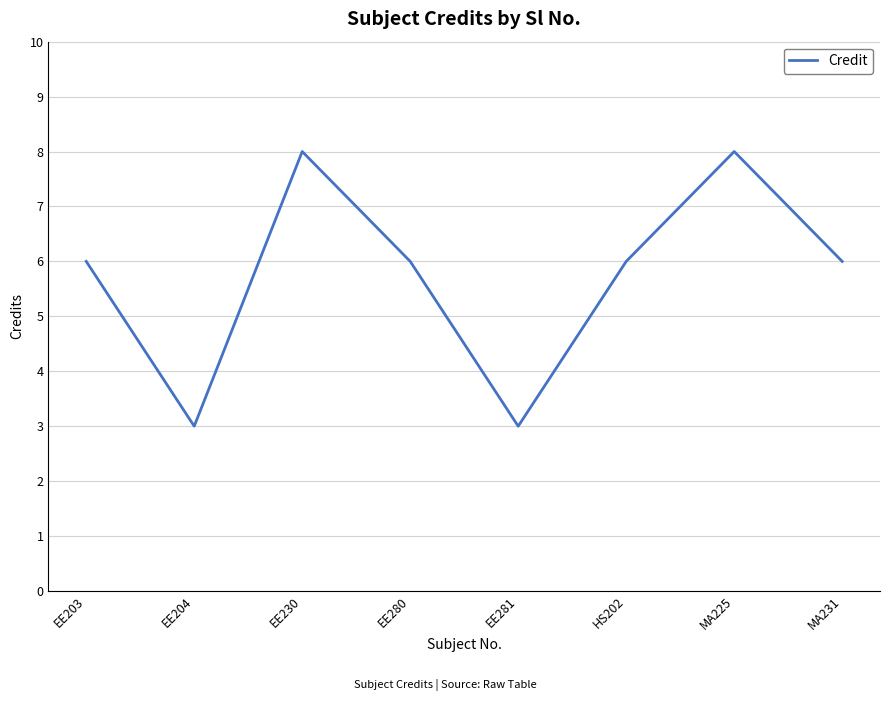

Which has a higher value, EE280 or EE204?

EE280